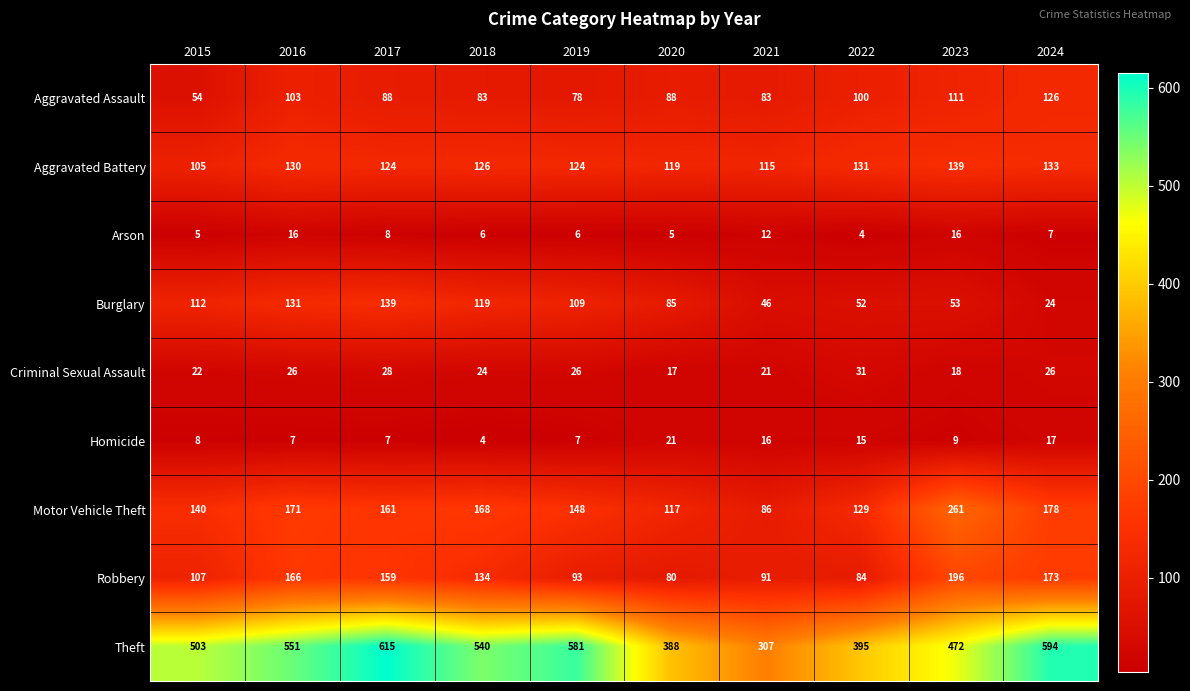

Which series has the widest spread of values?

Theft